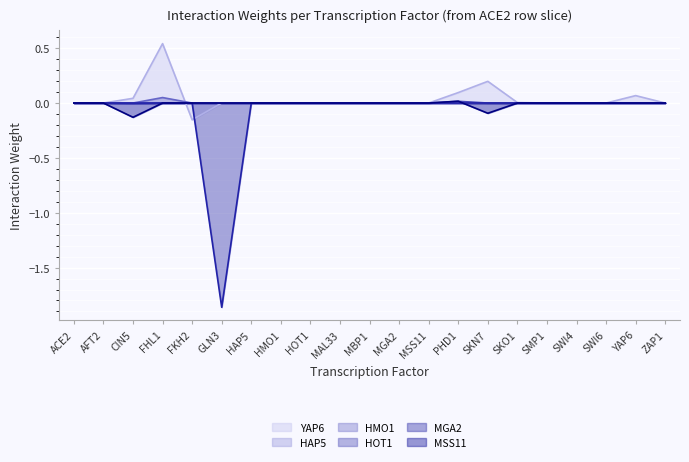

True or false: YAP6 and HAP5 intersect in this chart.

True